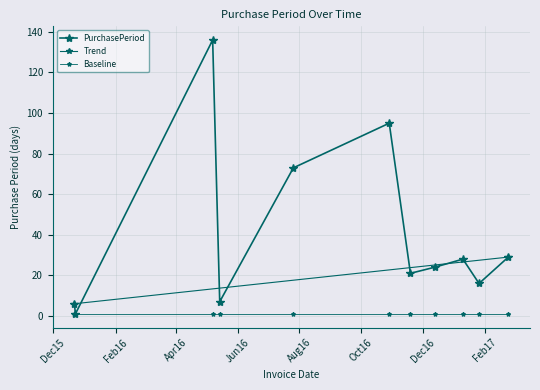

At which label is the value closest to 68?

2016-07-26